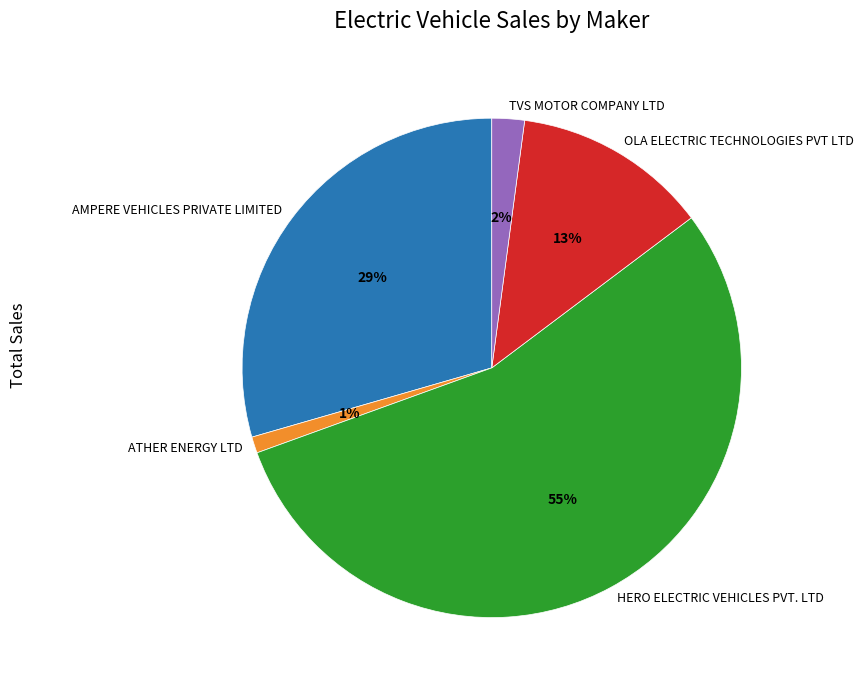

Rank the categories by value from highest to lowest.

HERO ELECTRIC VEHICLES PVT. LTD, AMPERE VEHICLES PRIVATE LIMITED, OLA ELECTRIC TECHNOLOGIES PVT LTD, TVS MOTOR COMPANY LTD, ATHER ENERGY LTD